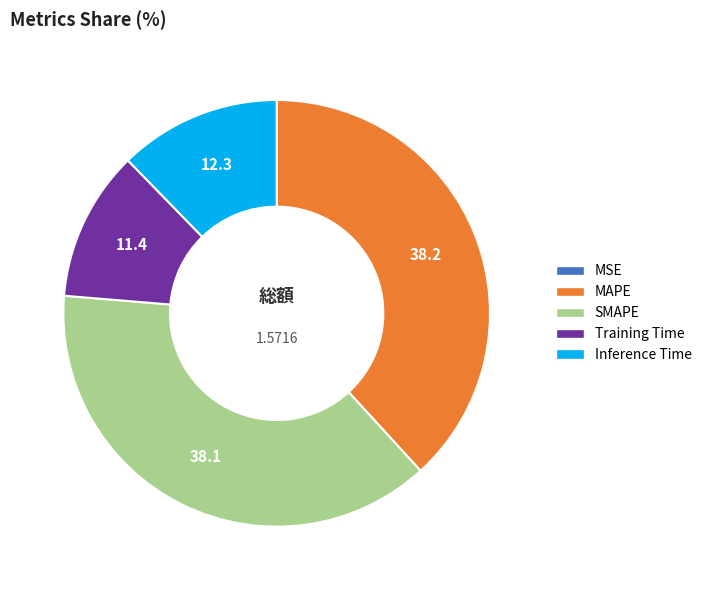

Between Inference Time and SMAPE, which is larger?

SMAPE